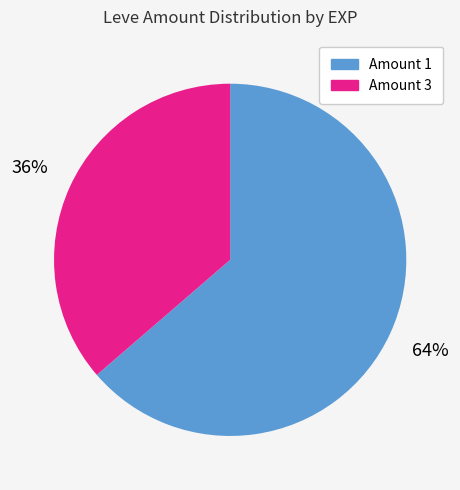

To the nearest percent, what is the average slice percentage?

50%